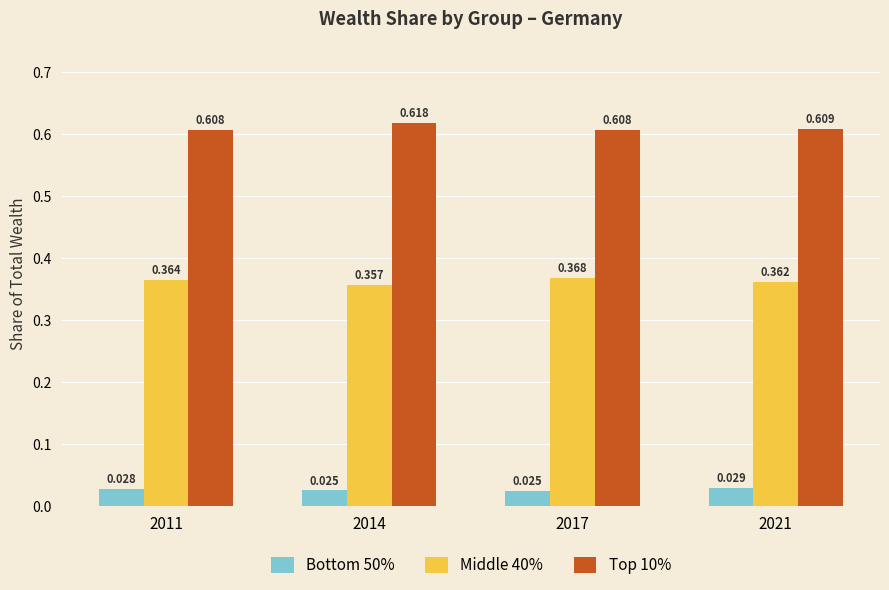

Is the value of Bottom 50% at 2011 greater than the value of Middle 40% at 2014?

No